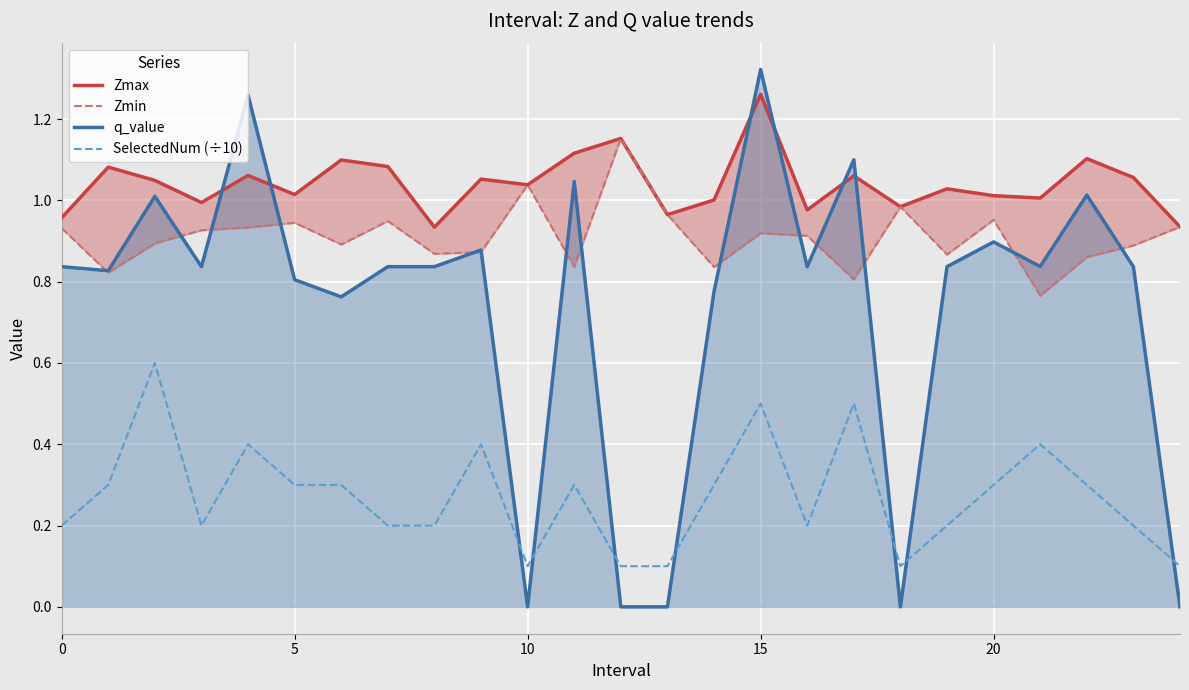

Is it true that SelectedNum (÷10) equals 0.1 at 10?

True